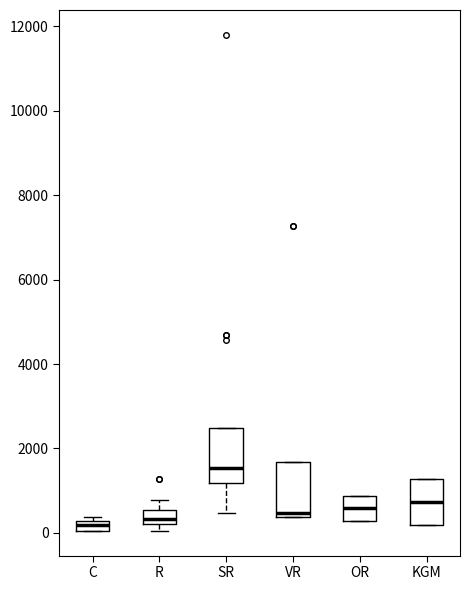

Which box has the highest median line?

SR